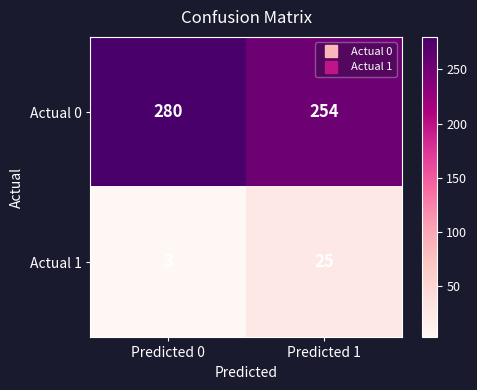

Is the value of Actual 1 at Predicted 1 greater than the value of Actual 0 at Predicted 1?

No